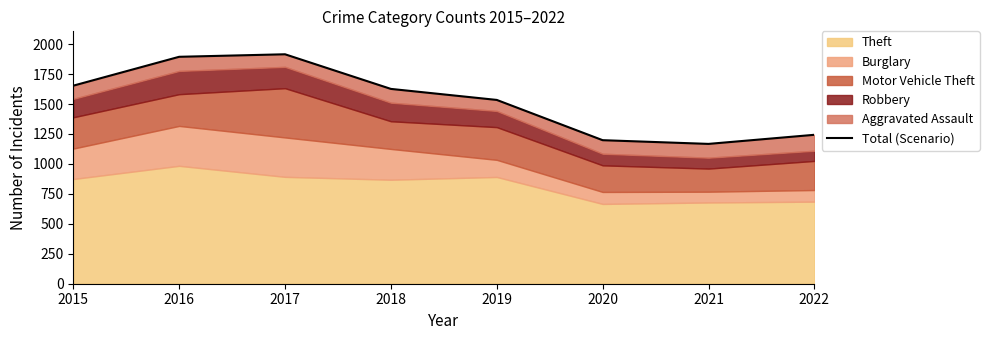

Where does the data first go above 1626?

2015